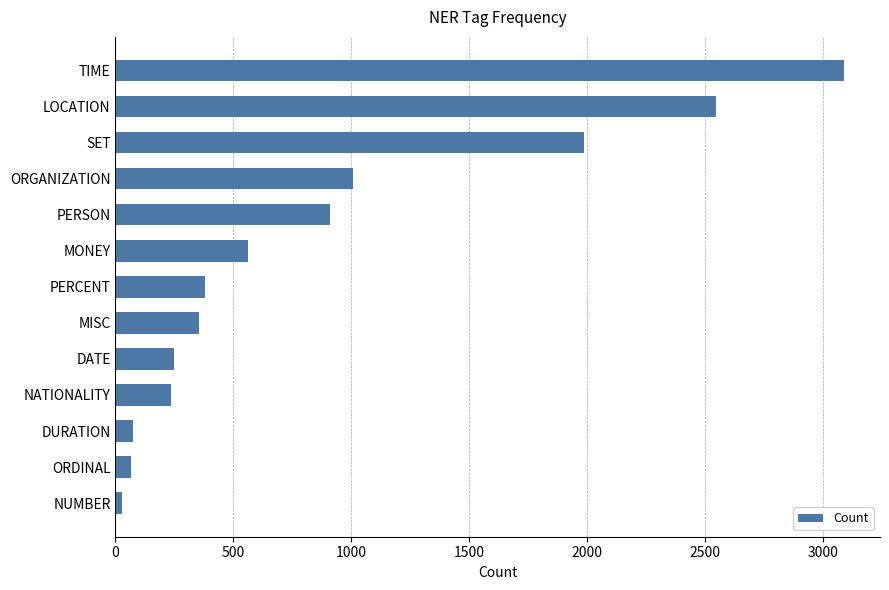

How many series are shown in this chart?

1